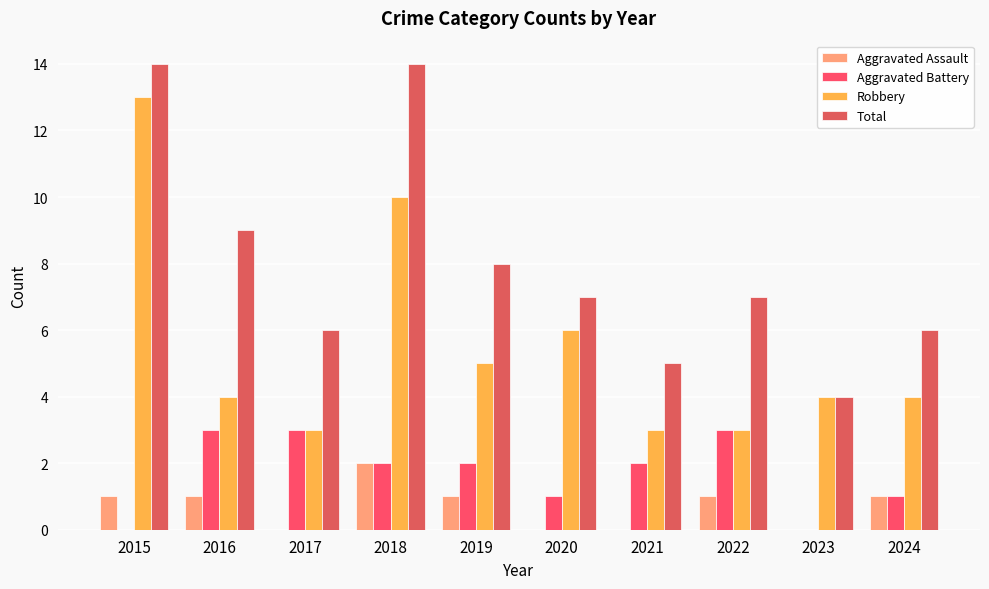

The value of Aggravated Battery at 2016 is 4. True or false?

False